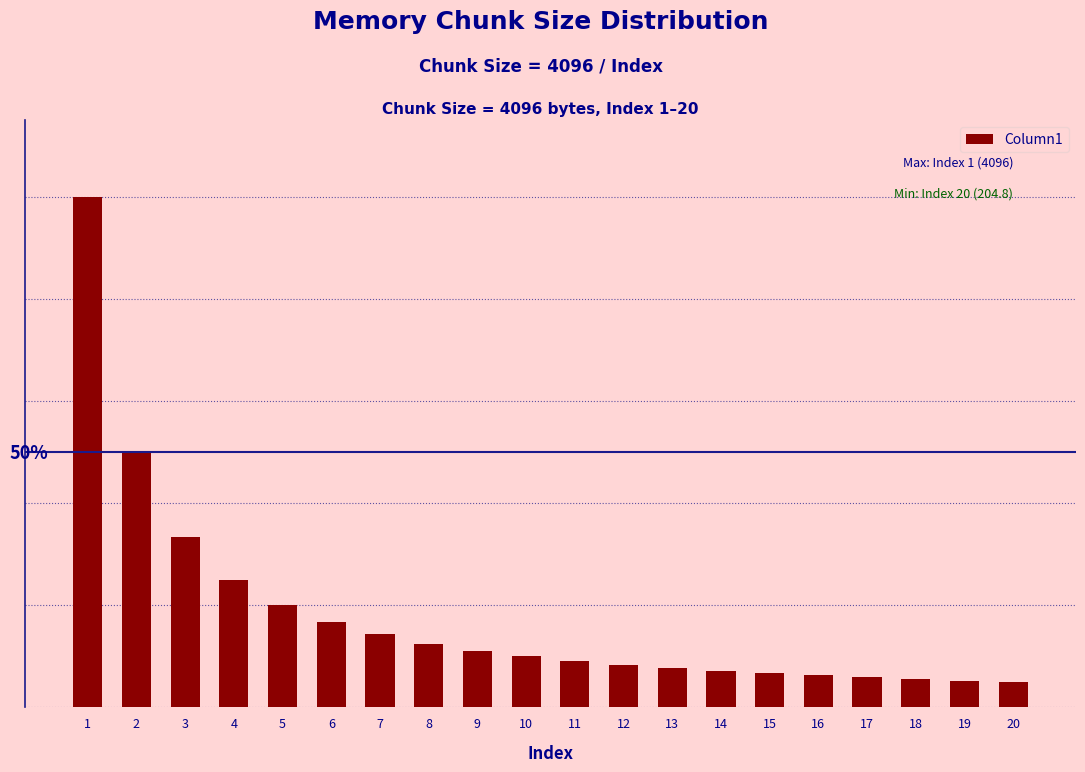

Reading left to right, what are all the values shown in this chart?

1=100.0	2=50.0	3=33.3	4=25.0	5=20.0	6=16.7	7=14.3	8=12.5	9=11.1	10=10.0	11=9.1	12=8.3	13=7.7	14=7.1	15=6.7	16=6.2	17=5.9	18=5.6	19=5.3	20=5.0